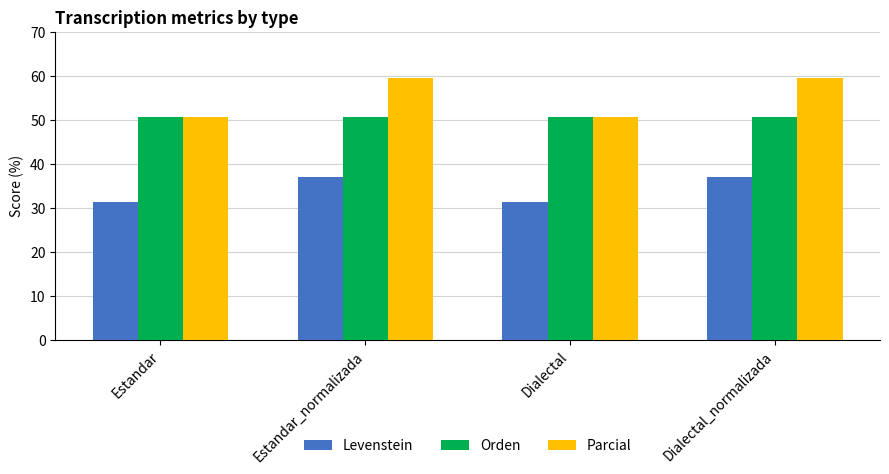

Count the number of categories in the chart.

4